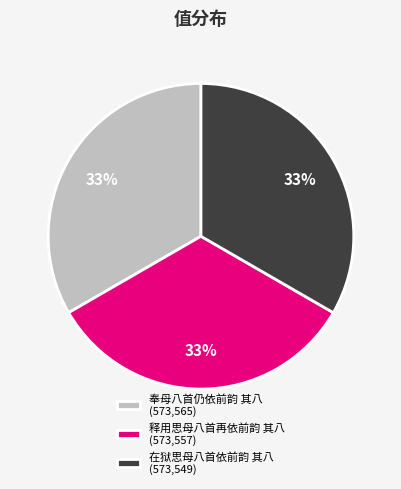

What is the ratio of the value at 奉母八首仍依前韵 其八 (573,565) to the value at 在狱思母八首依前韵 其八 (573,549)?

1.0